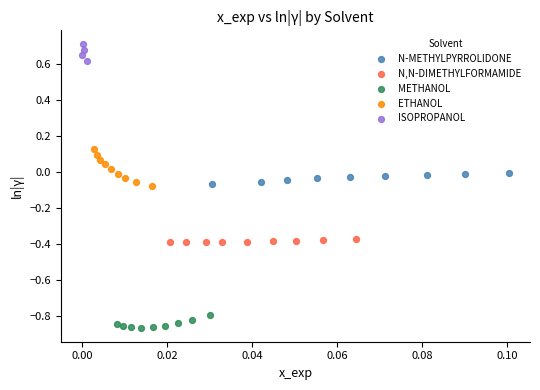

Which series has the largest Y range (max minus min)?

ETHANOL